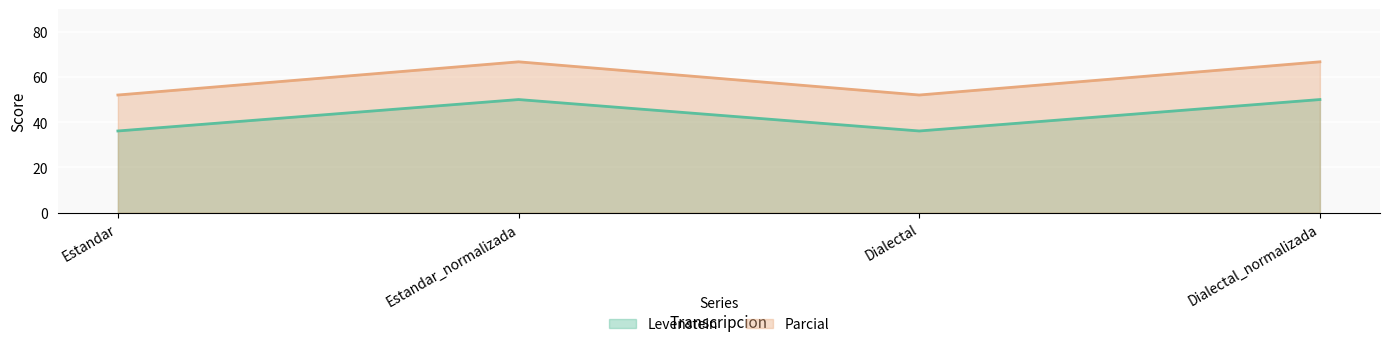

Reading right to left, transcribe all the data shown in this chart.

Levenstein: Dialectal_normalizada=50.0	Dialectal=36.1	Estandar_normalizada=50.0	Estandar=36.1
Parcial: Dialectal_normalizada=66.7	Dialectal=52.0	Estandar_normalizada=66.7	Estandar=52.0